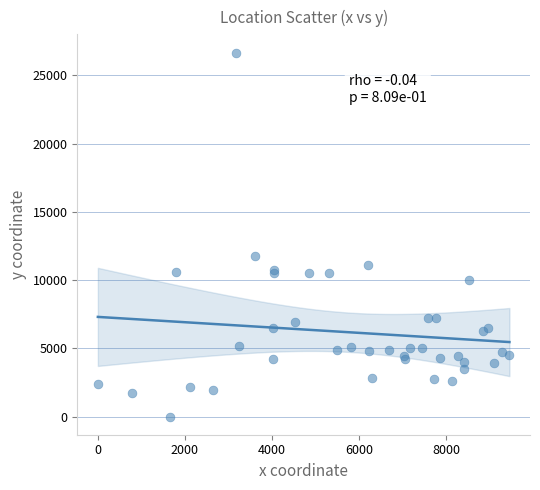

What Y value in the scatter plot is closest to 13339?

11738.0